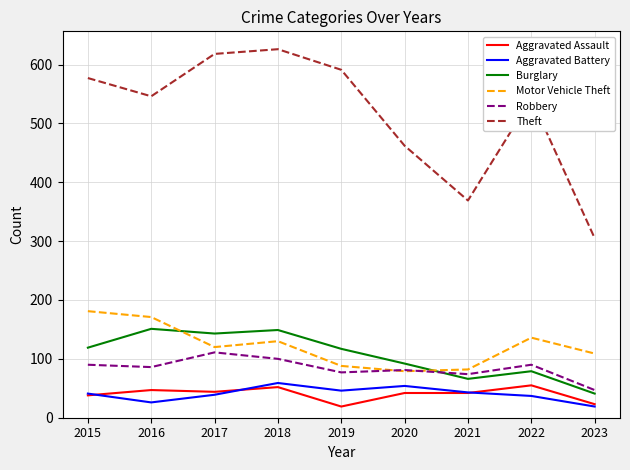

At which label is Theft closest to 465?

2020